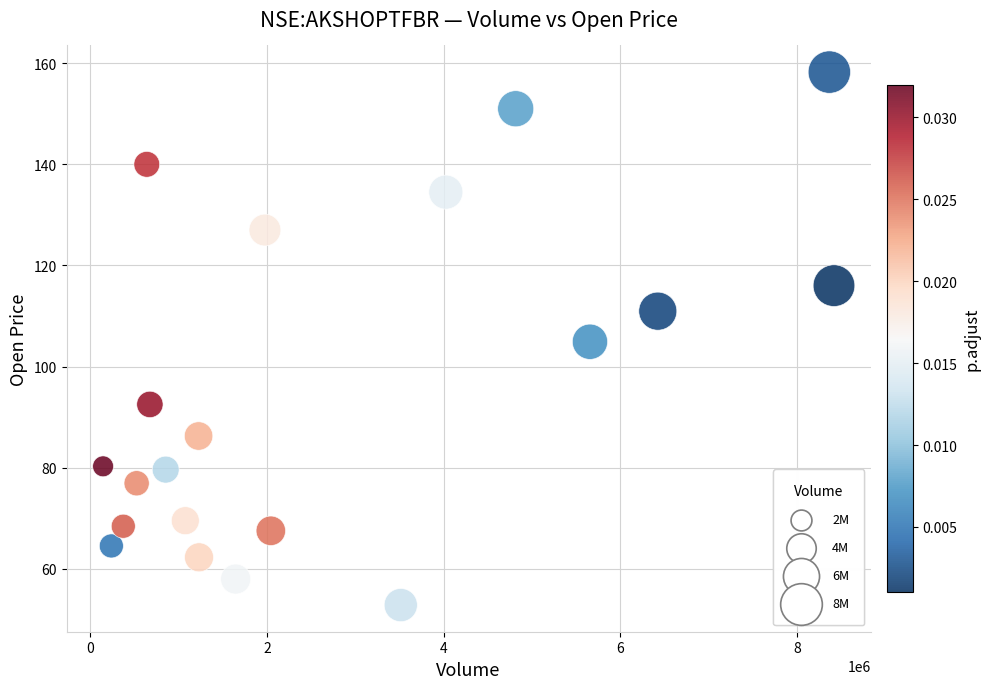

What is the range of X values (max minus min)?

8275960.0